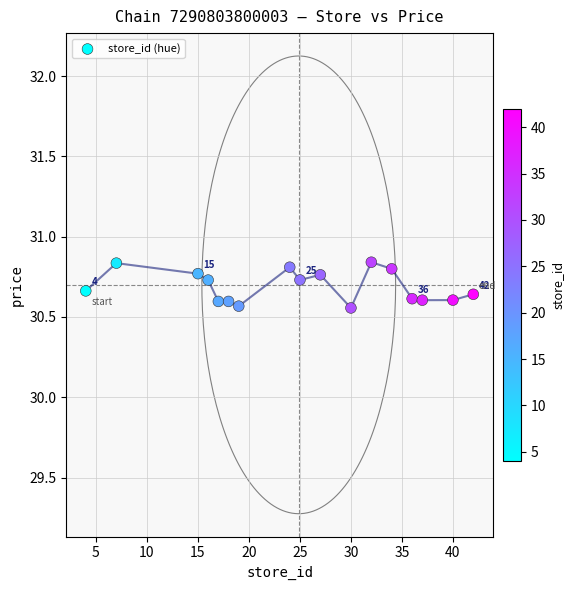

What is the range of Y values (max minus min)?

0.3